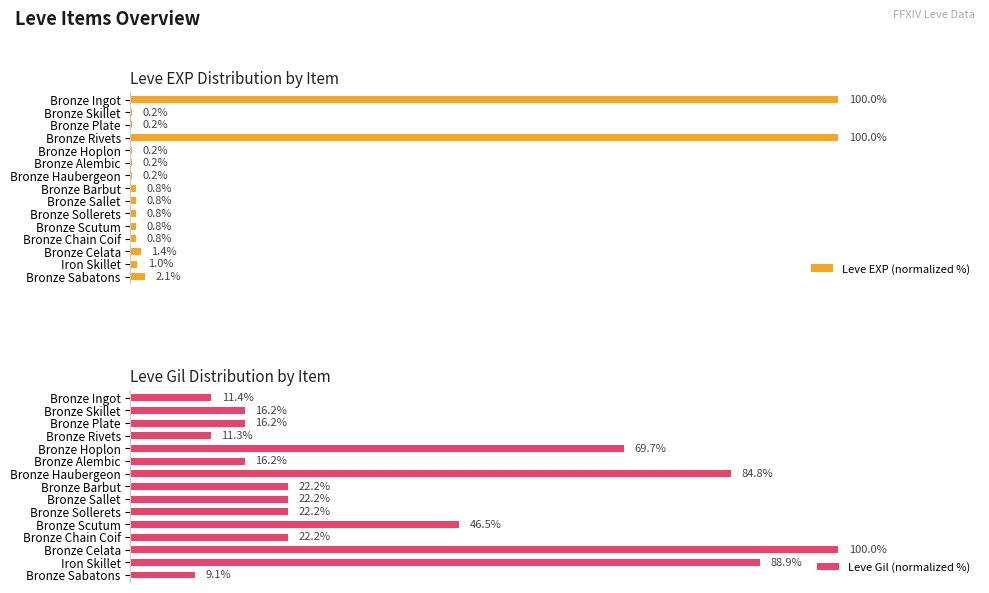

At which label does Leve Gil (normalized %) first exceed 22?

Bronze Hoplon